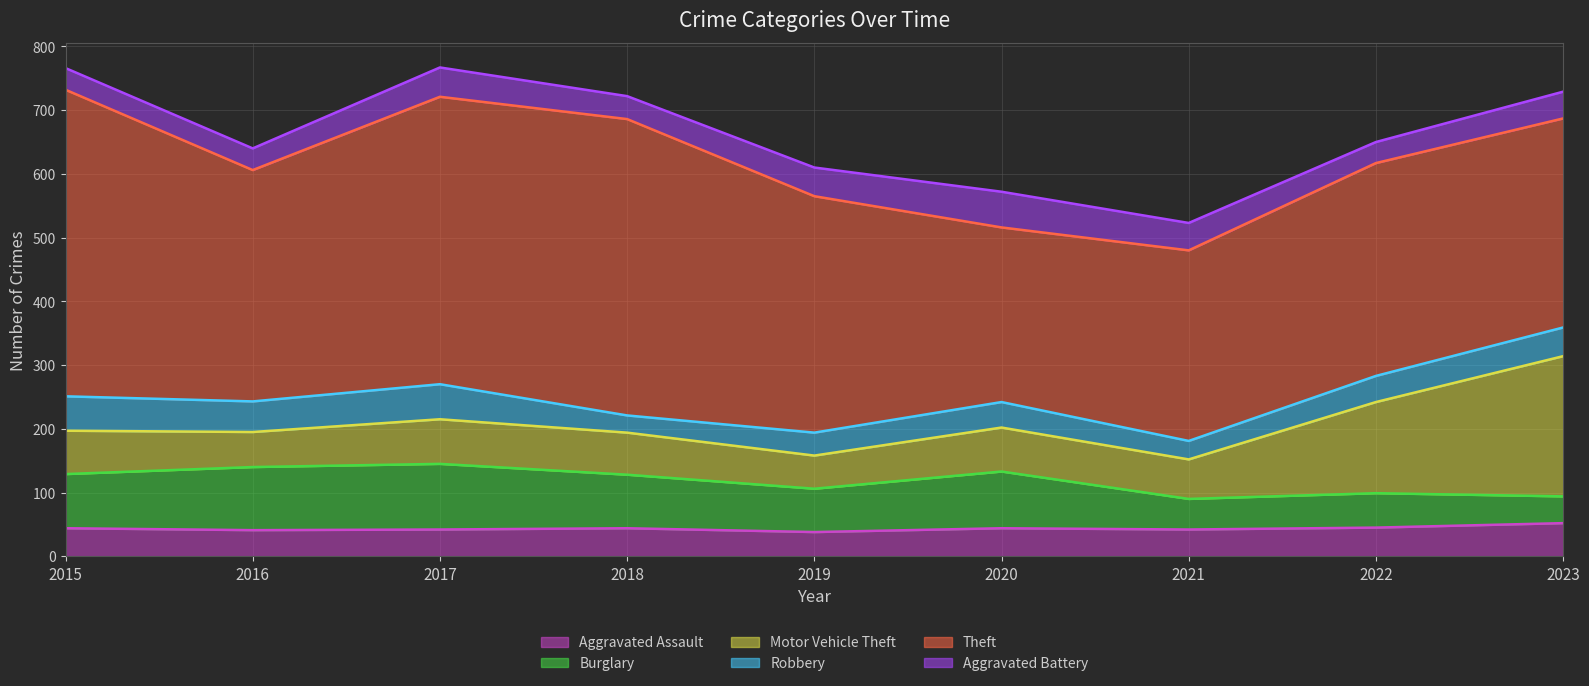

Read the Theft value at 2020.

274